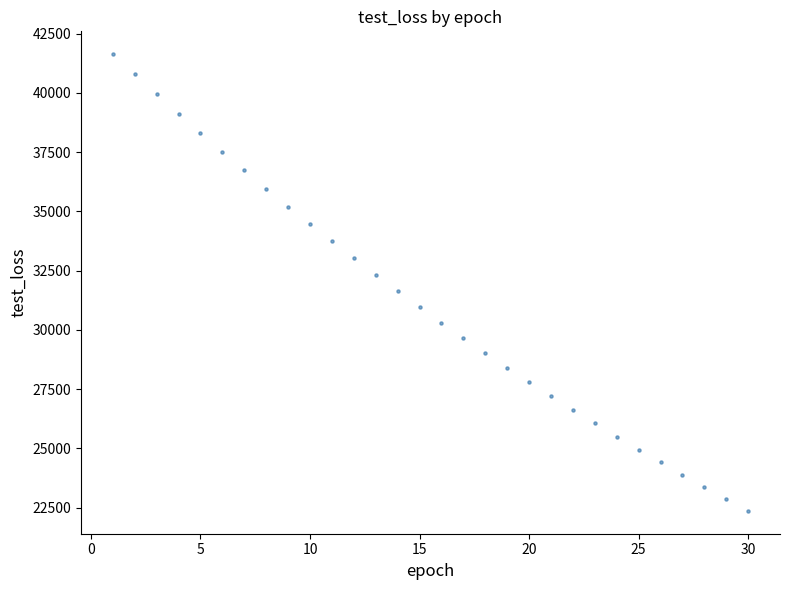

What is the range of X values (max minus min)?

29.0